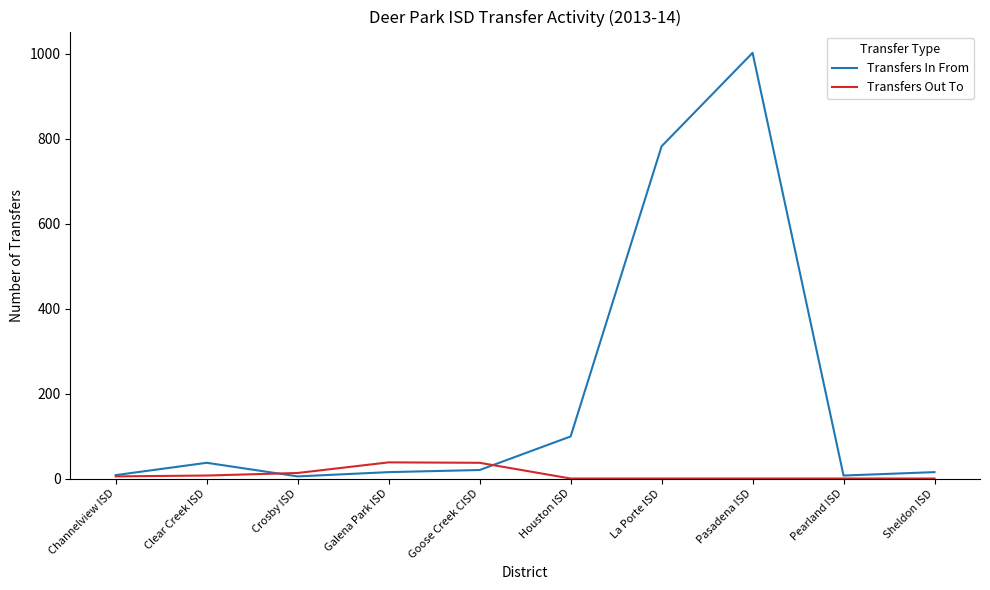

Does the chart display data point markers on the line(s)?

No